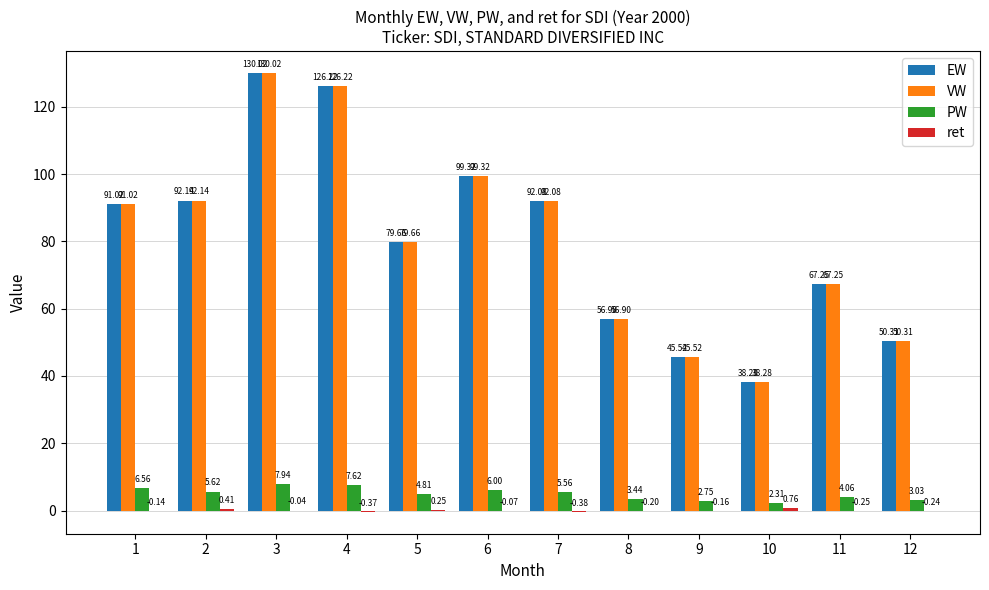

What is the total value across all series at 3?

267.9